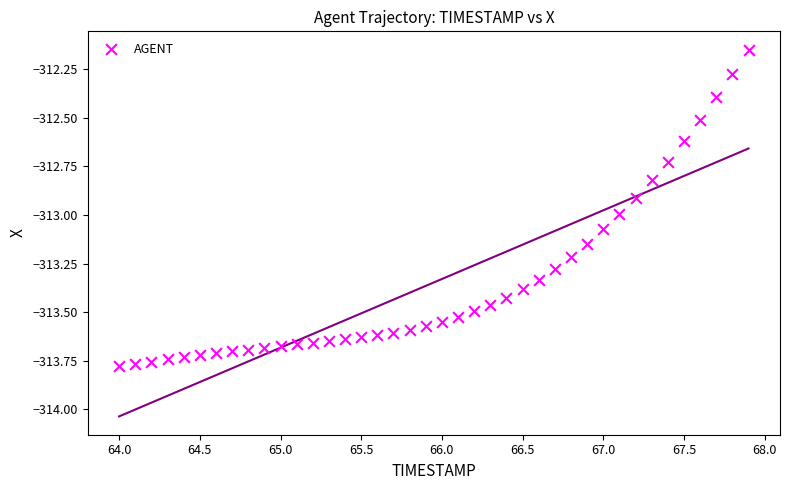

What is the range of Y values (max minus min)?

1.6